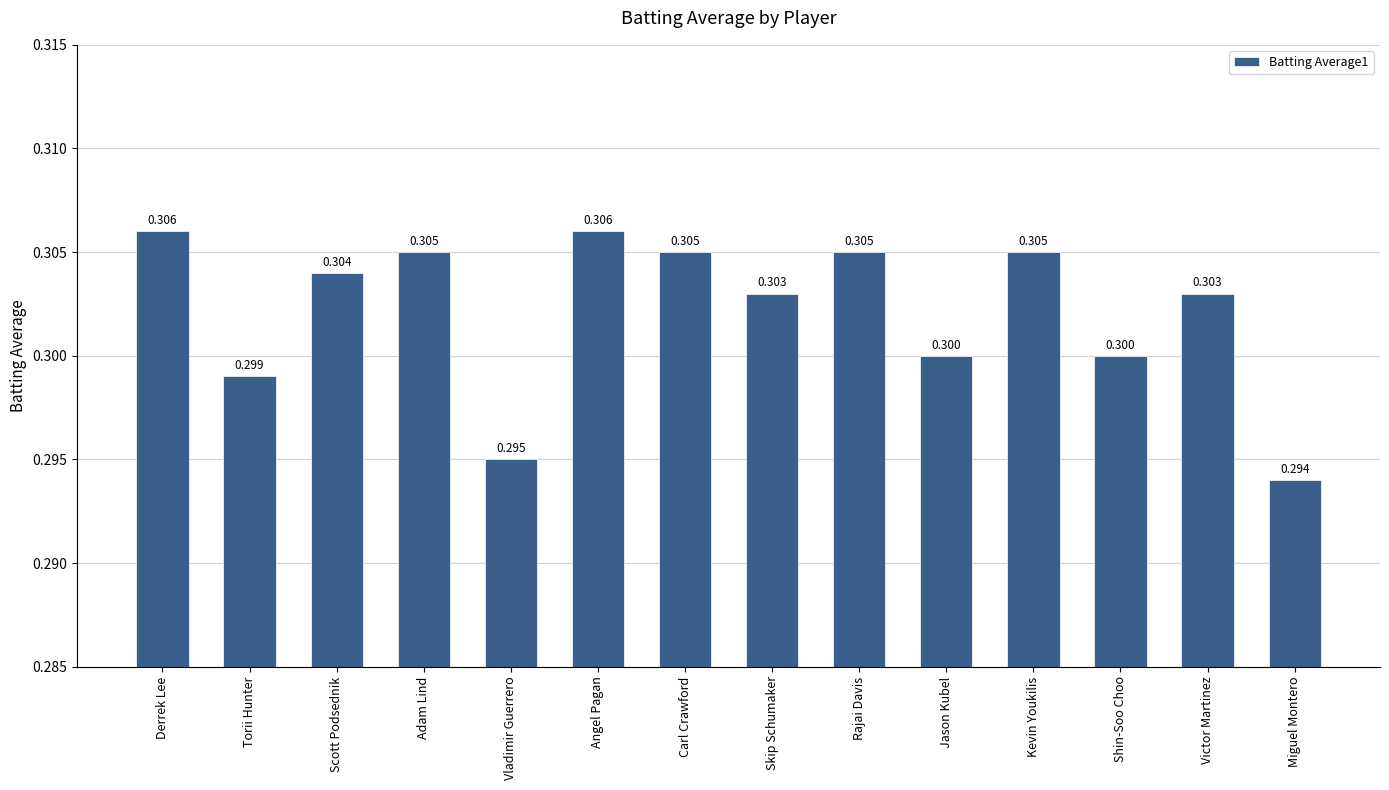

How many values are between 0 and 1?

14